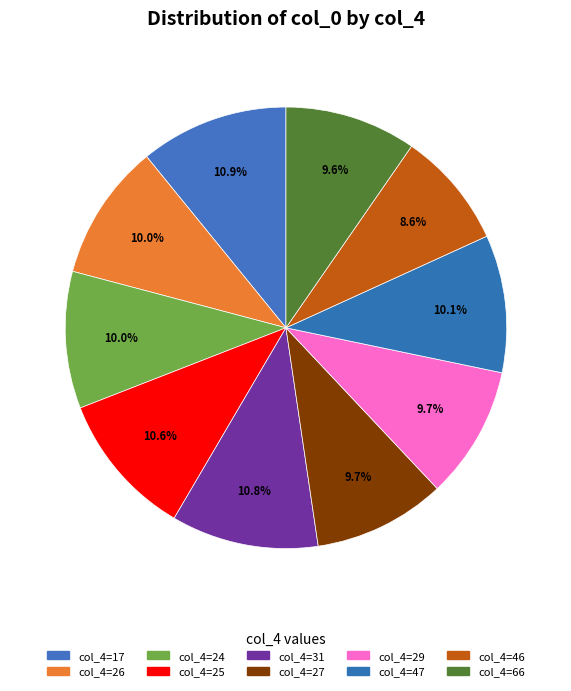

How many segments does this pie chart have?

10